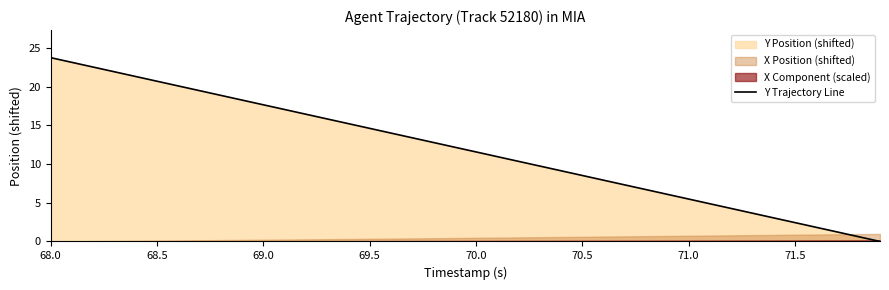

What is the maximum value for Y Trajectory Line?

23.7